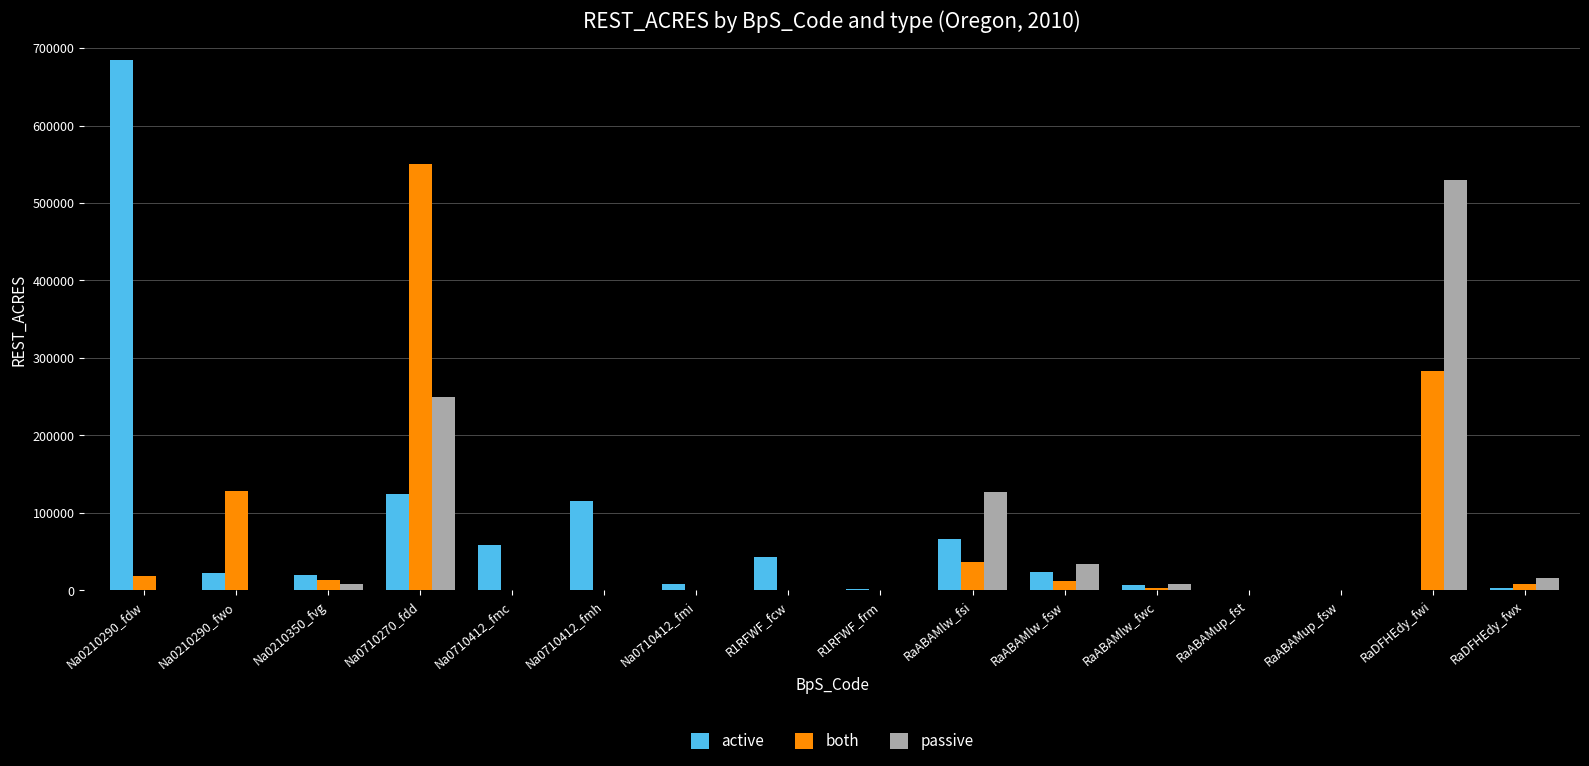

At which label is active closest to 342525?

Na0710270_fdd